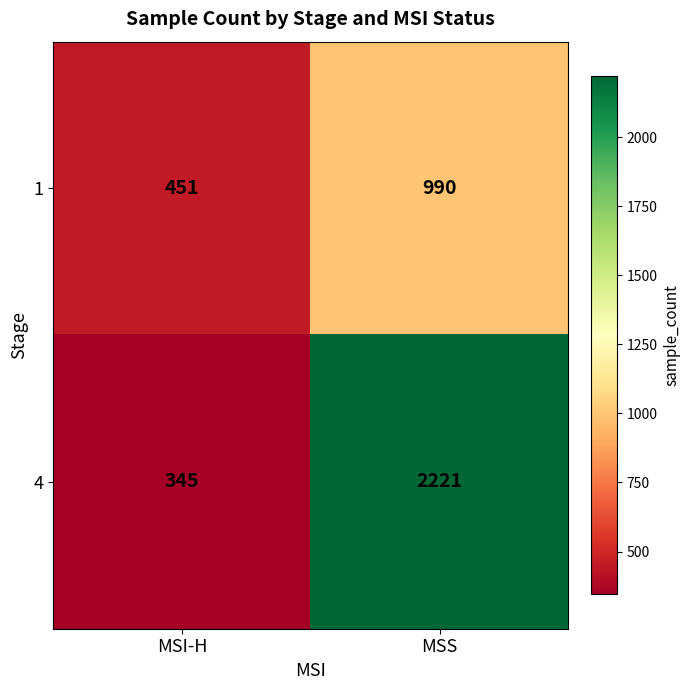

What is the lowest value of the 4 series?

345